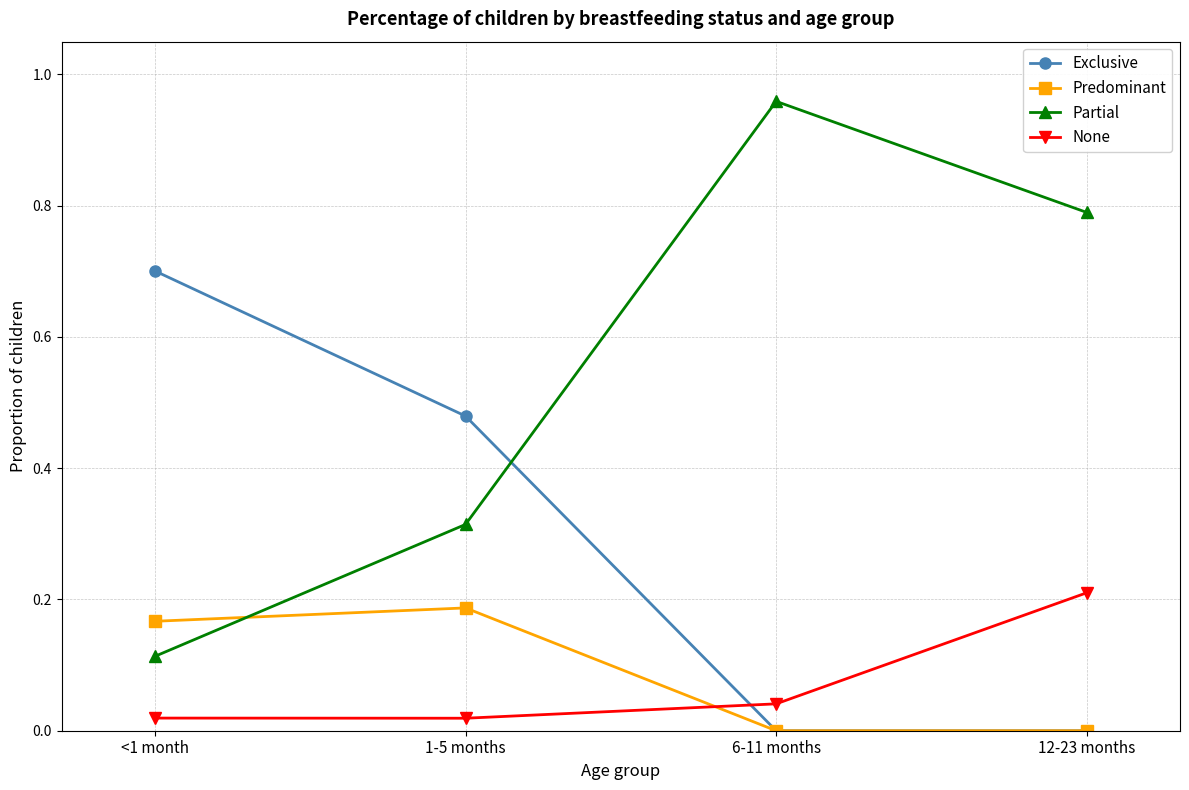

Rank the series at <1 month from lowest to highest value.

None, Partial, Predominant, Exclusive